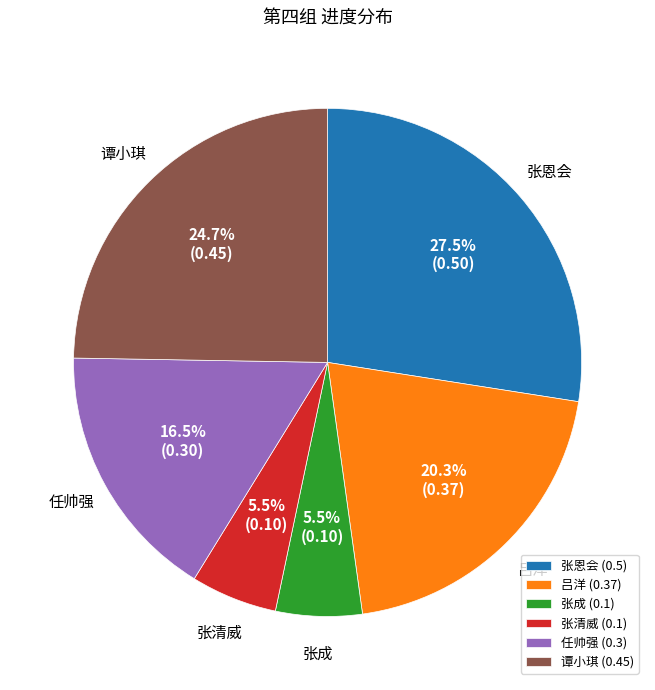

How many segments does this pie chart have?

6